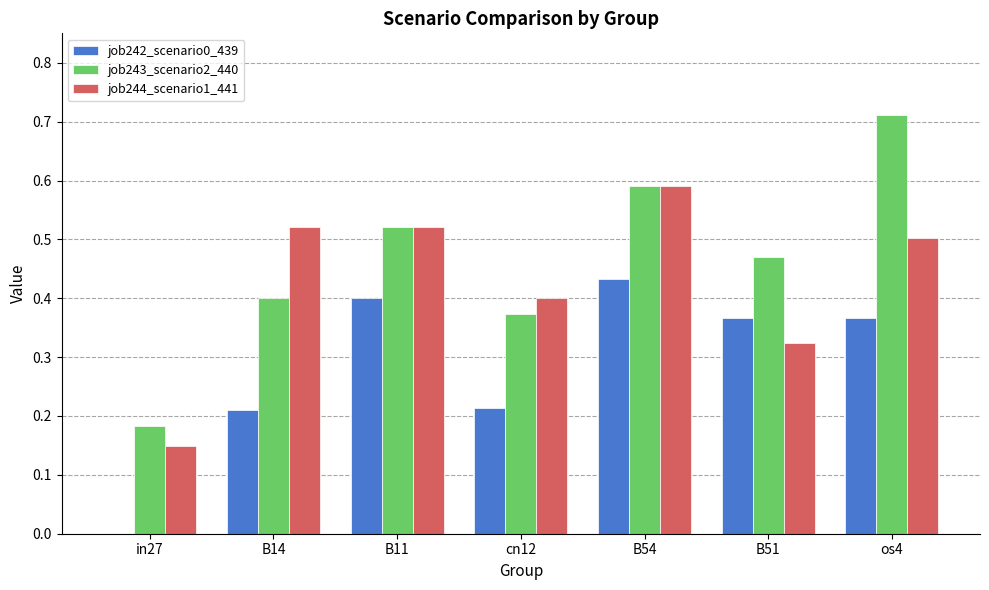

The value of job242_scenario0_439 at B51 is 0.4. True or false?

True